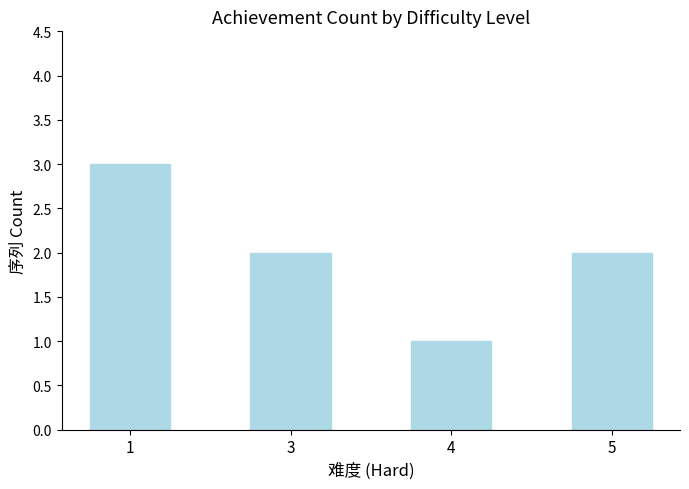

Which label corresponds to the smallest value in the chart?

4